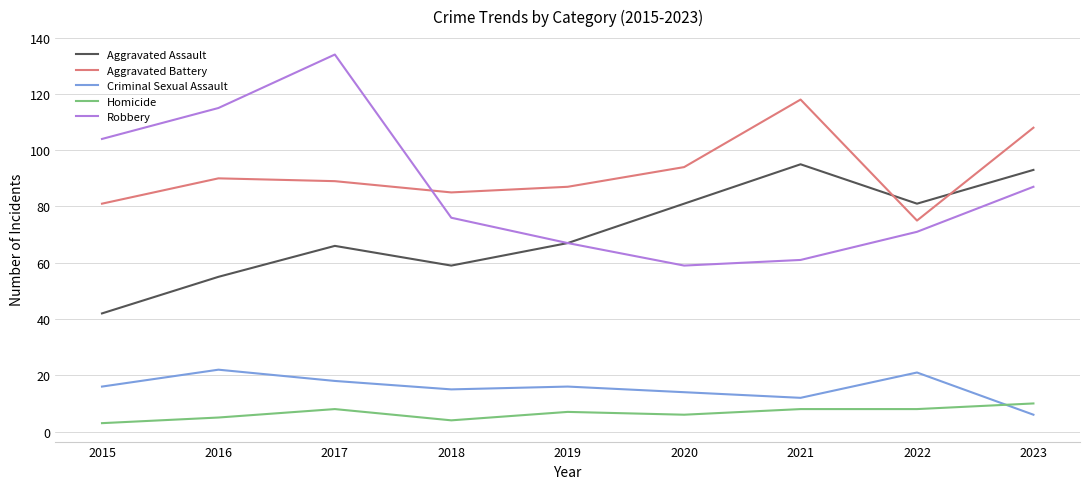

Reading right to left, extract all data points from this chart.

Aggravated Assault: 2023=93	2022=81	2021=95	2020=81	2019=67	2018=59	2017=66	2016=55	2015=42
Aggravated Battery: 2023=108	2022=75	2021=118	2020=94	2019=87	2018=85	2017=89	2016=90	2015=81
Criminal Sexual Assault: 2023=6	2022=21	2021=12	2020=14	2019=16	2018=15	2017=18	2016=22	2015=16
Homicide: 2023=10	2022=8	2021=8	2020=6	2019=7	2018=4	2017=8	2016=5	2015=3
Robbery: 2023=87	2022=71	2021=61	2020=59	2019=67	2018=76	2017=134	2016=115	2015=104